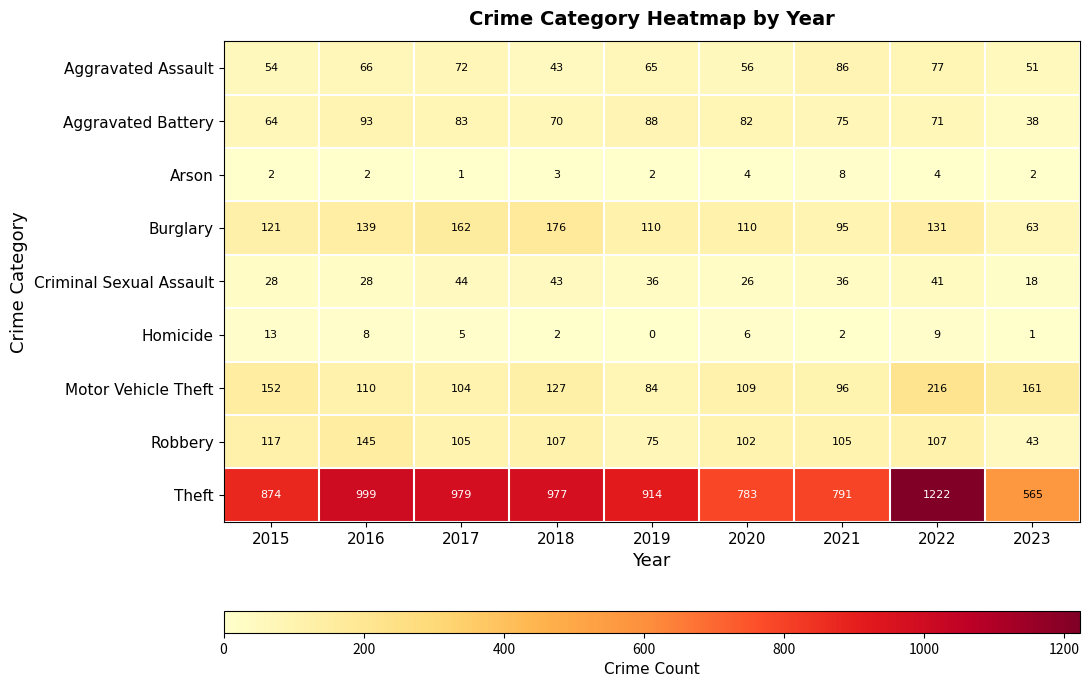

Which series has the largest total across all categories?

Theft